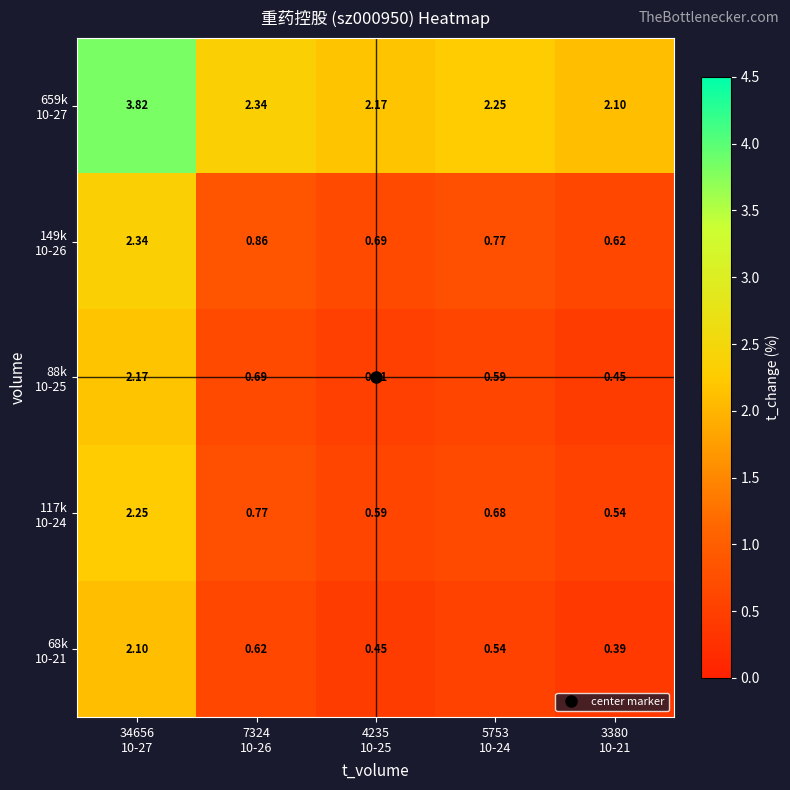

At which category does the chart reach its minimum across all series?

3380
10-21